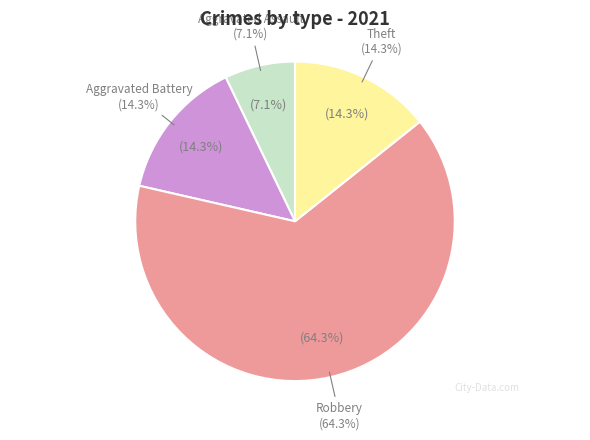

How many slices are in this pie chart?

4